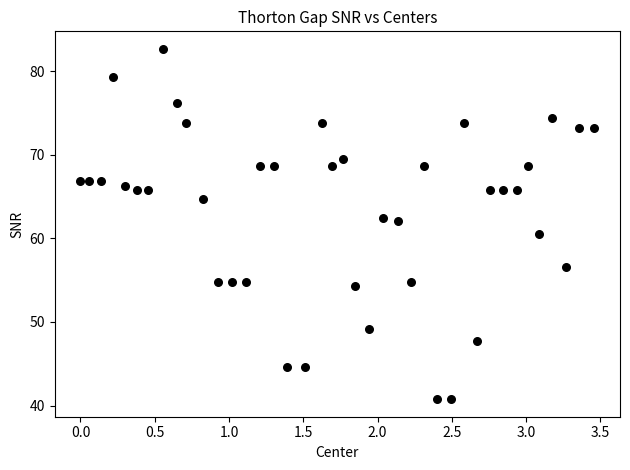

What Y value in the scatter plot is closest to 61?

60.5